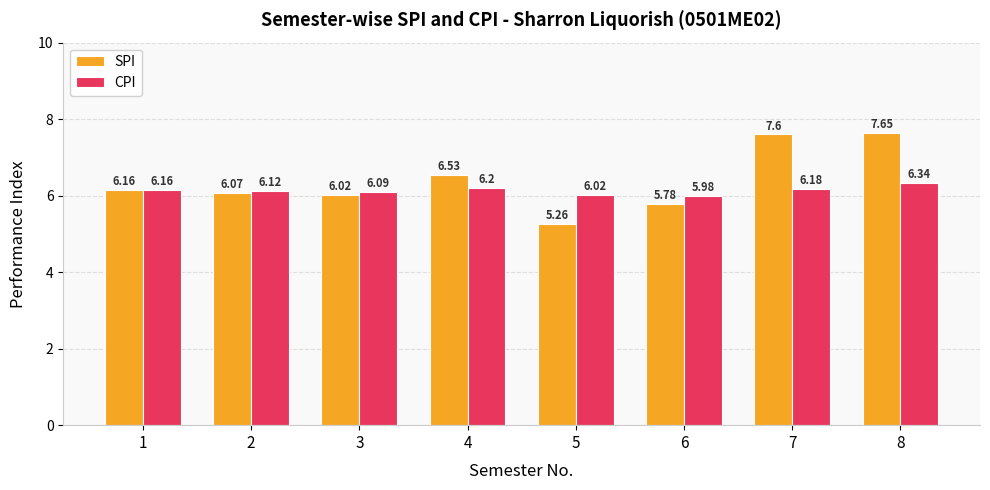

What is the difference between the maximum and minimum values in the CPI series?

0.4